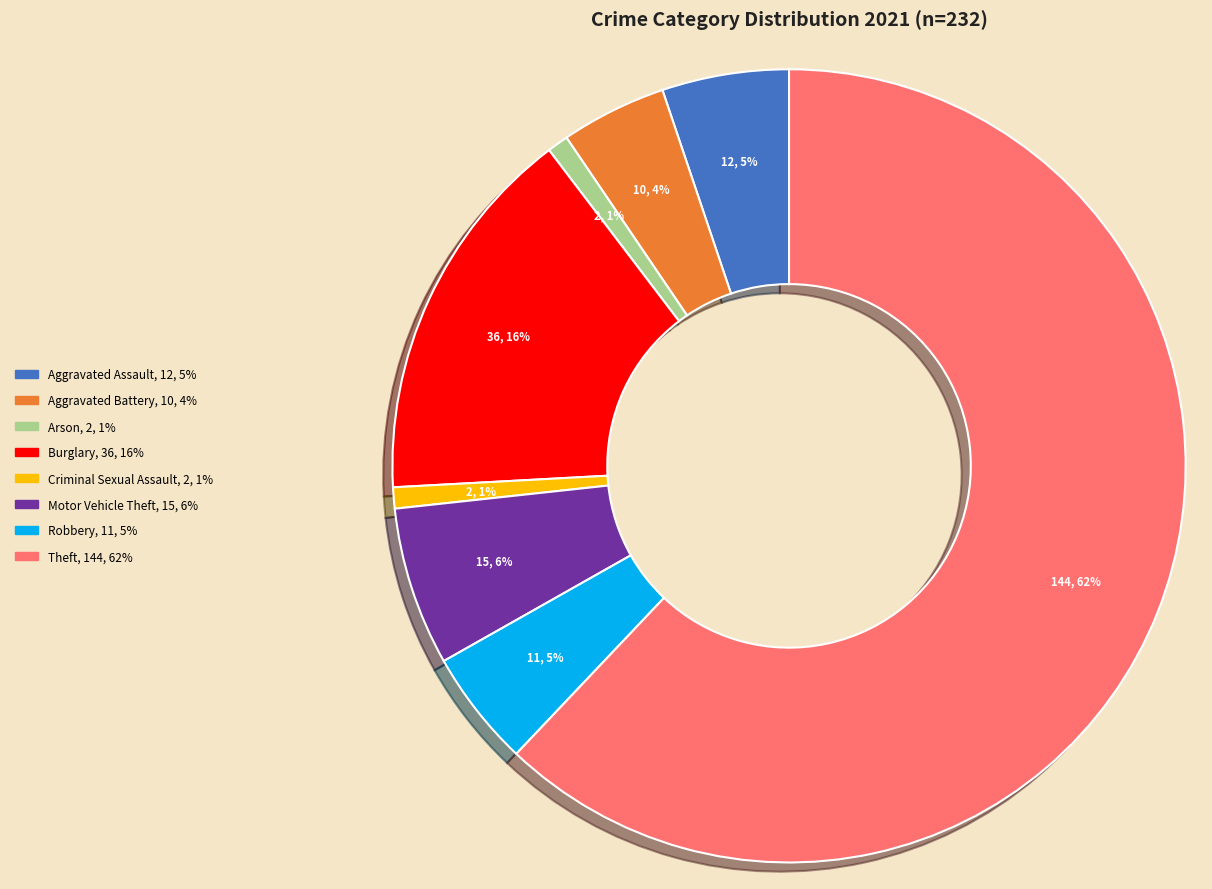

Is there a majority slice in this chart?

Yes